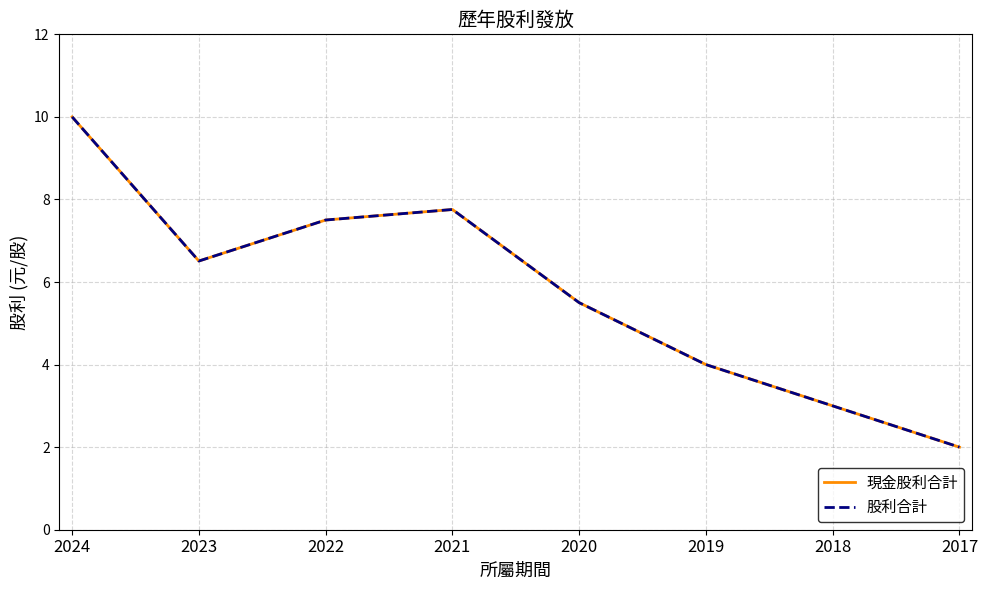

Does the chart have visible grid lines?

Yes